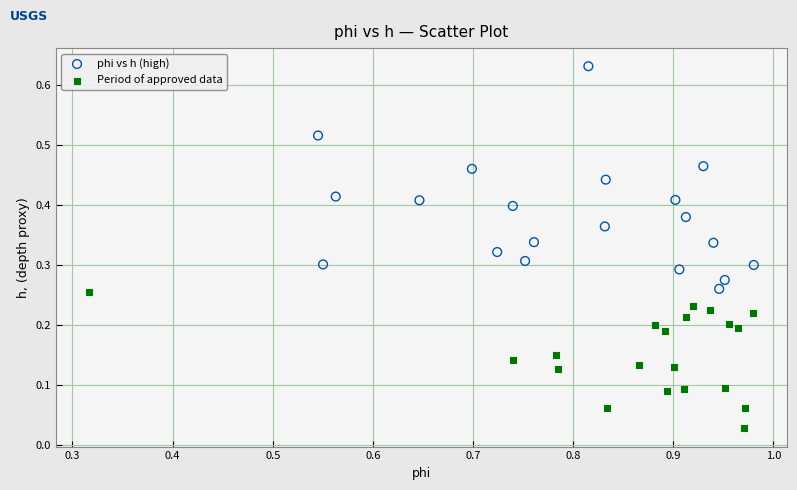

Which series contains the highest Y value?

phi vs h (high)